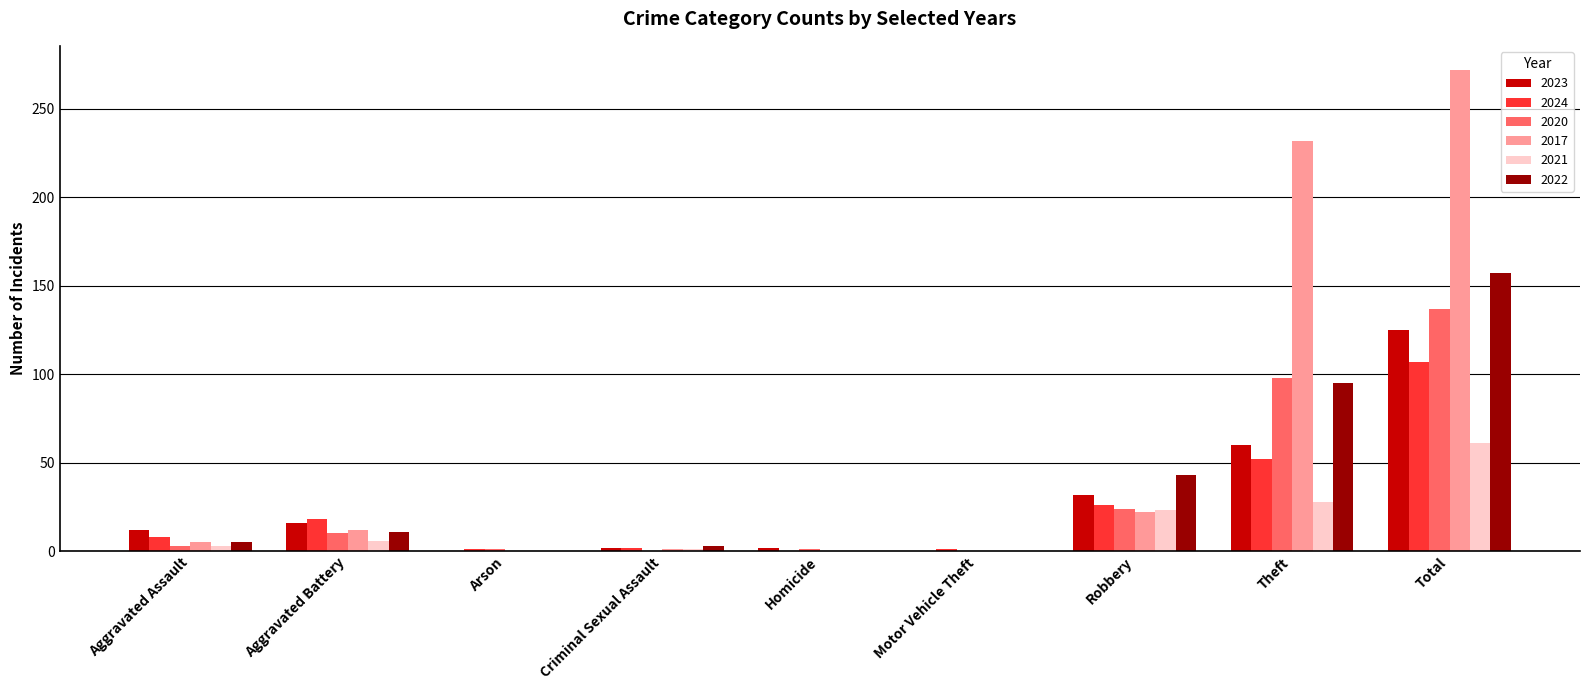

At which category is the sum across all series the highest?

Total